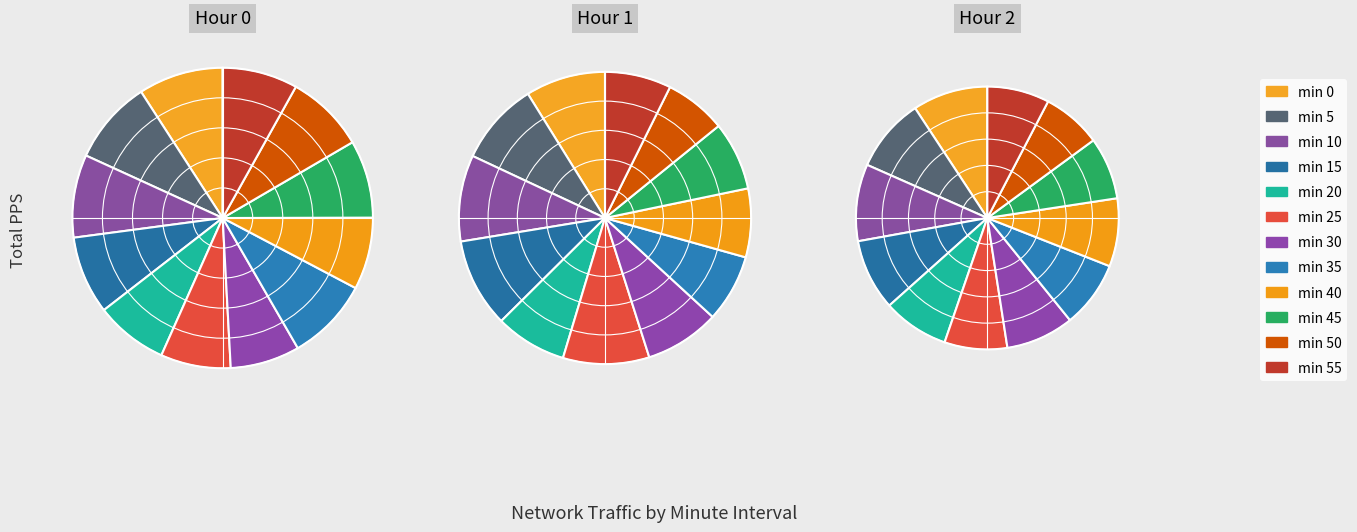

To the nearest percent, what percentage of the pie is 35?

8%